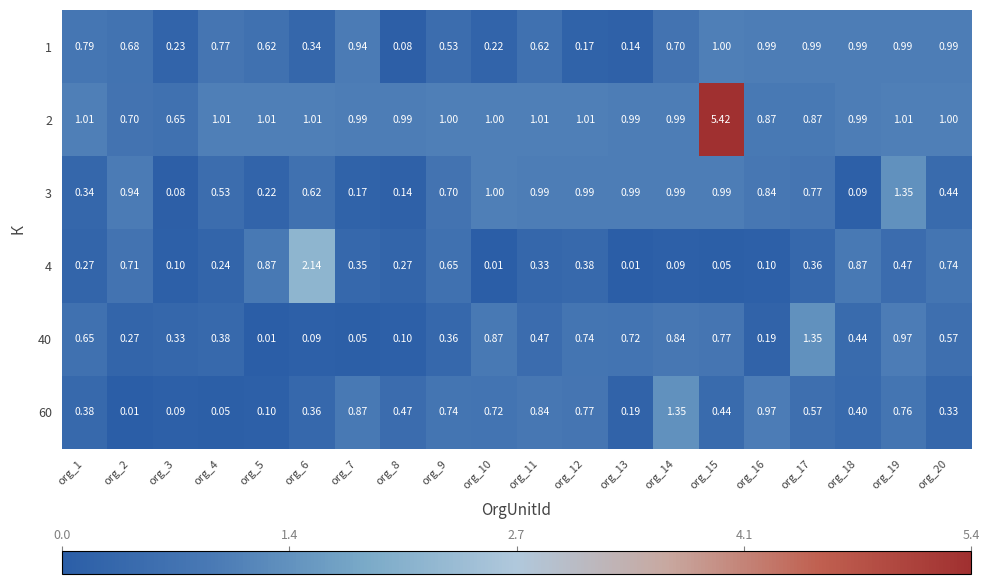

How many data points does each series have?

20